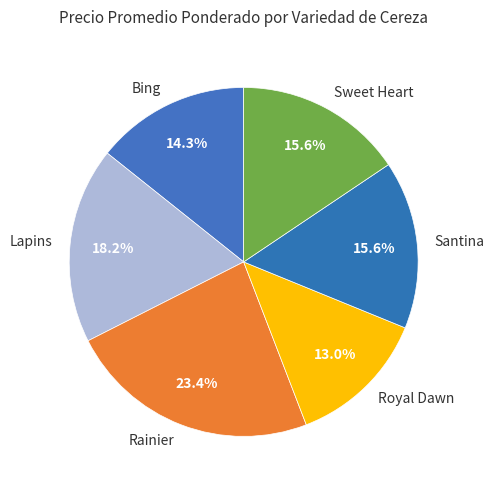

Do Royal Dawn and Sweet Heart together represent more than half of the pie?

No